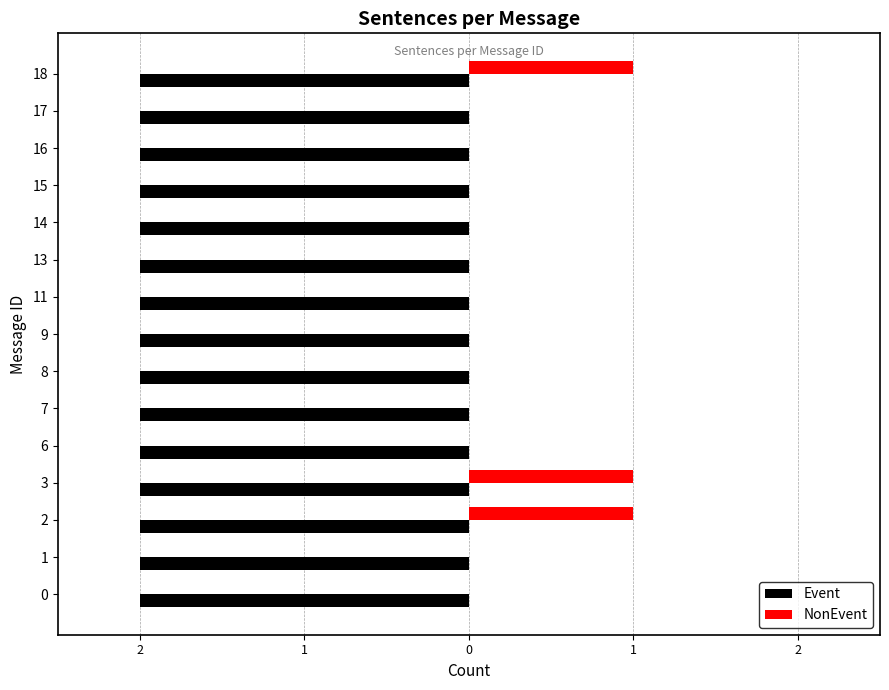

What are all the series names shown in the legend?

Event, NonEvent